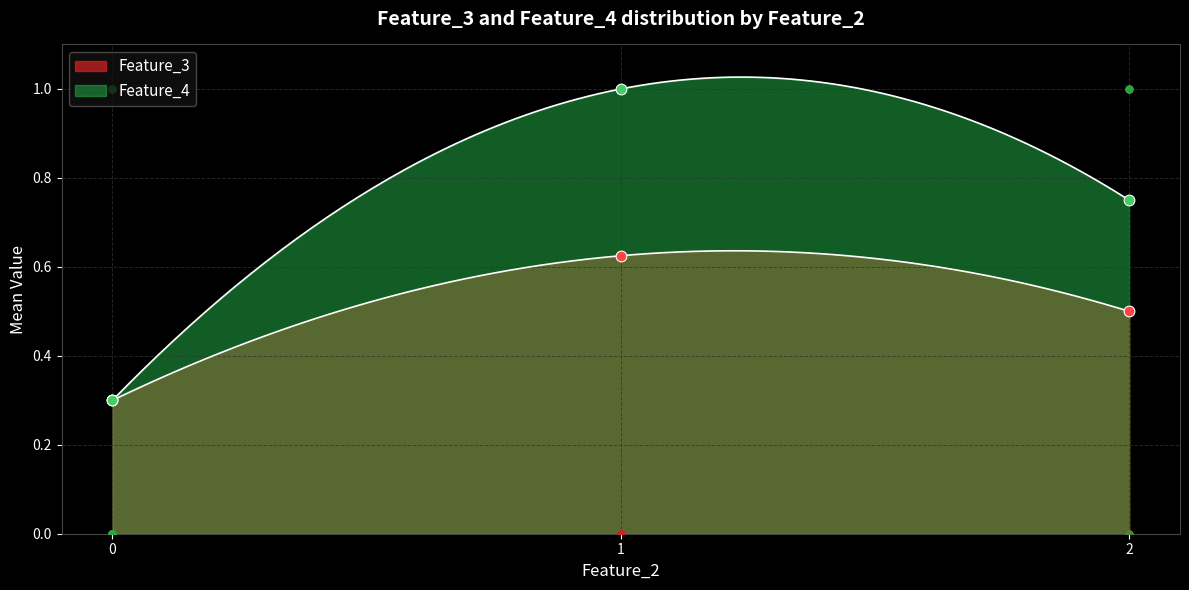

Which series reaches the maximum Y coordinate?

Feature_3